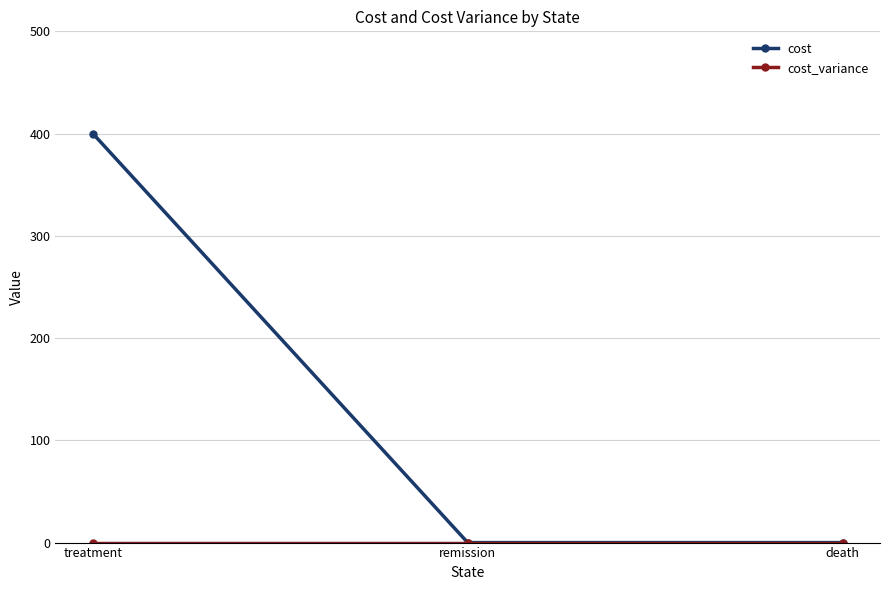

The cost series shows -205 at remission. True or false?

False